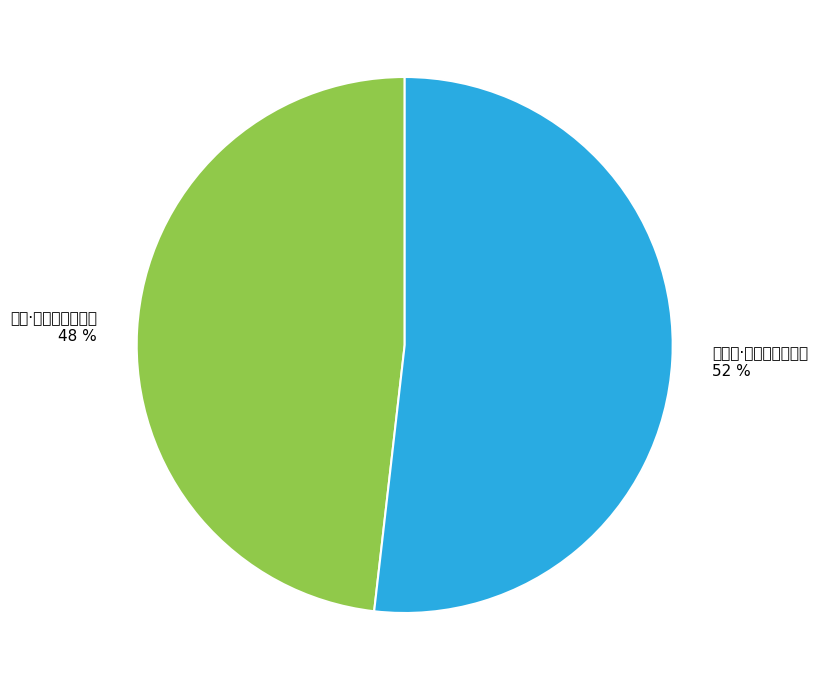

How many slices are in this pie chart?

2